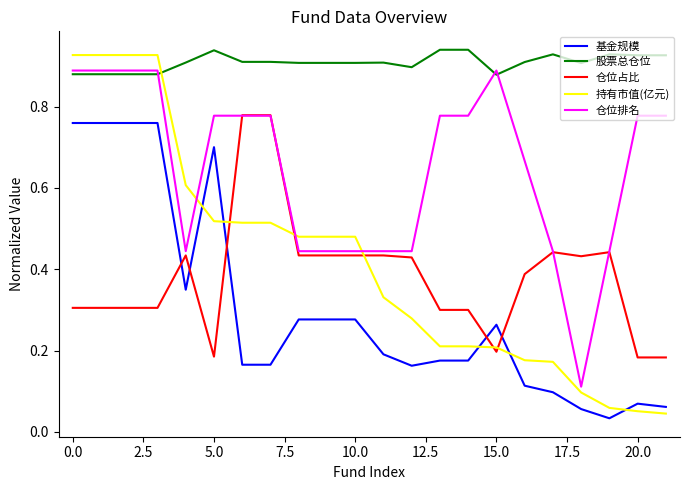

How many times do 仓位占比 and 基金规模 cross each other?

5